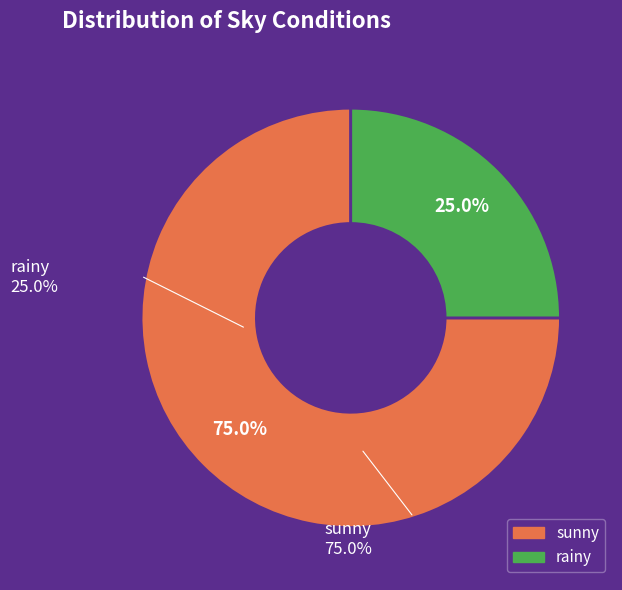

Rank the categories by value from lowest to highest.

rainy, sunny